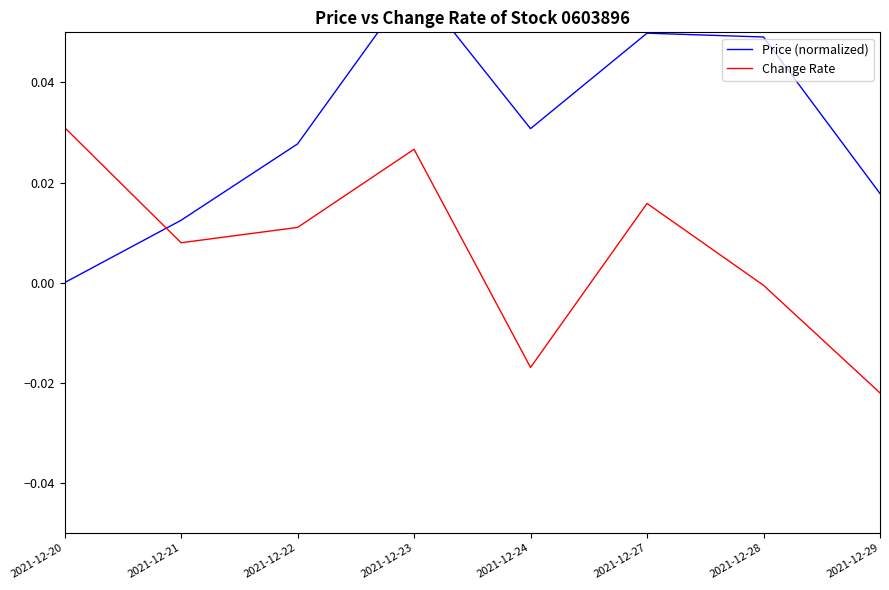

Which has a higher value, 2021-12-29 or 2021-12-28?

2021-12-28